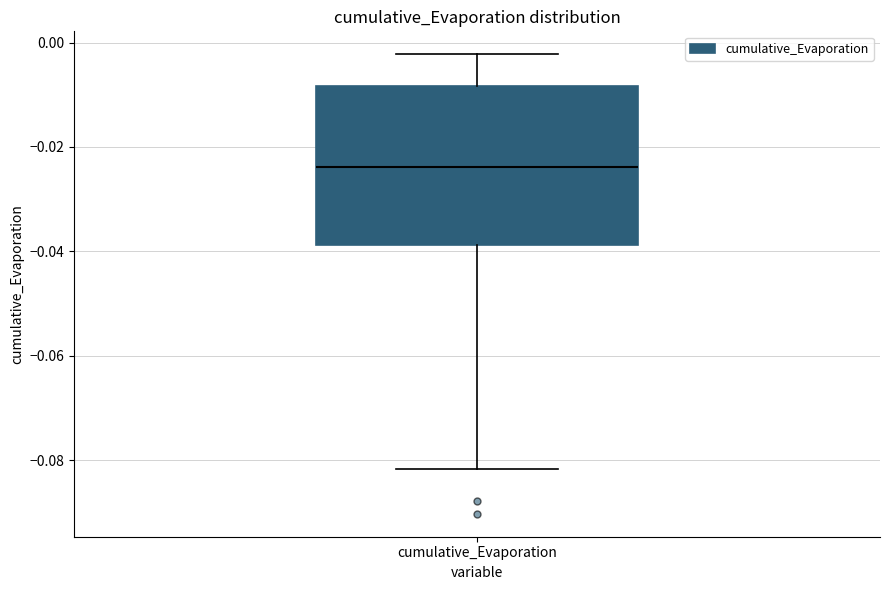

Where does the lower whisker of the box for cumulative_Evaporation end on the y-axis? The values are not printed on the chart, so give them approximately, as read against the axis.

-0.082